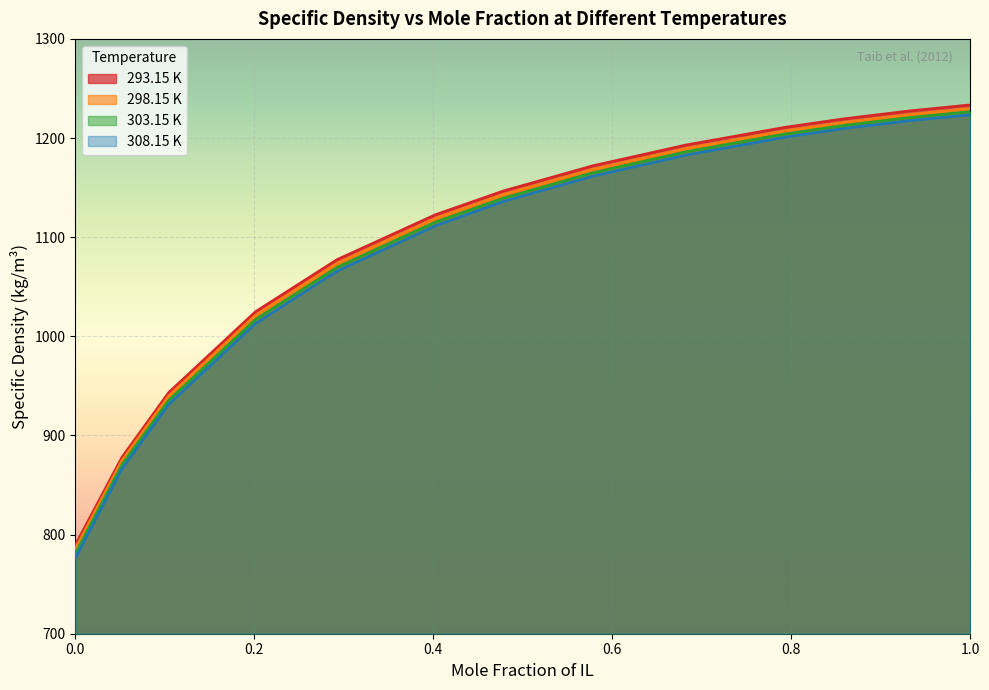

At which label does 303.15 K first exceed 1139?

0.4781